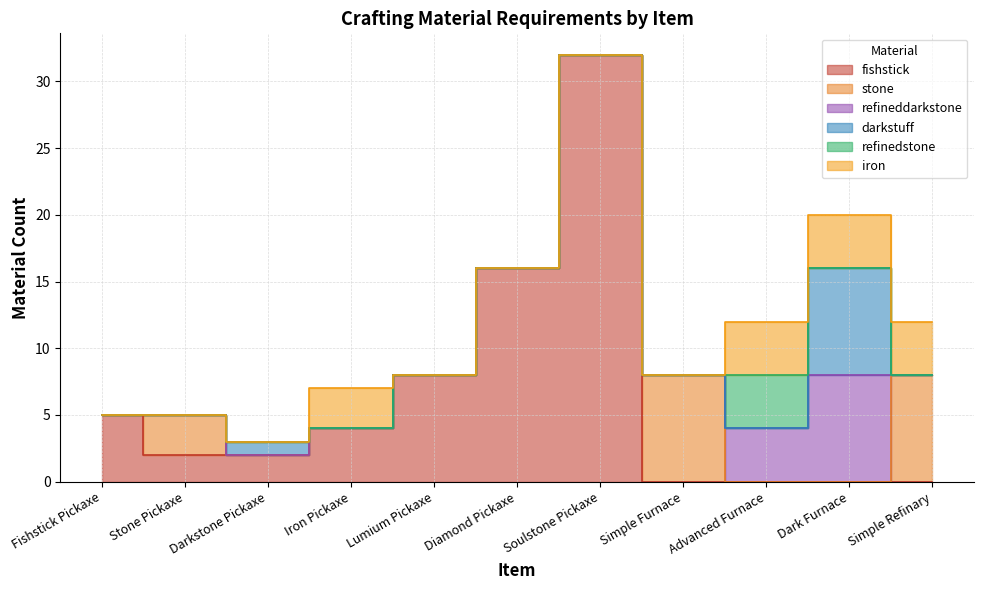

What is the difference between the highest and lowest values at Simple Furnace?

8